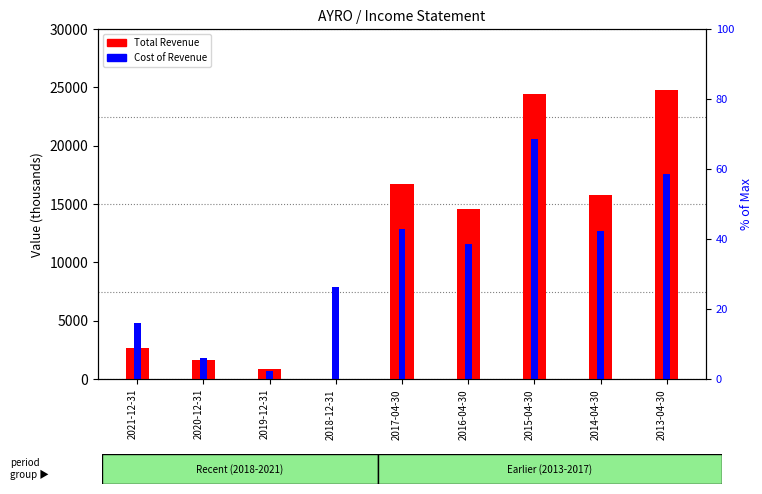

At which label does Cost of Revenue first exceed 11600?

2017-04-30